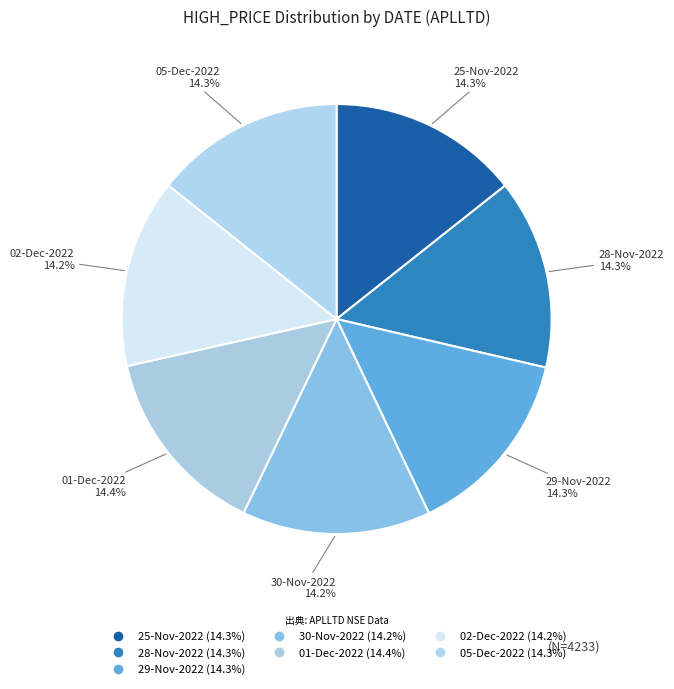

Which slice is the smallest?

30-Nov-2022